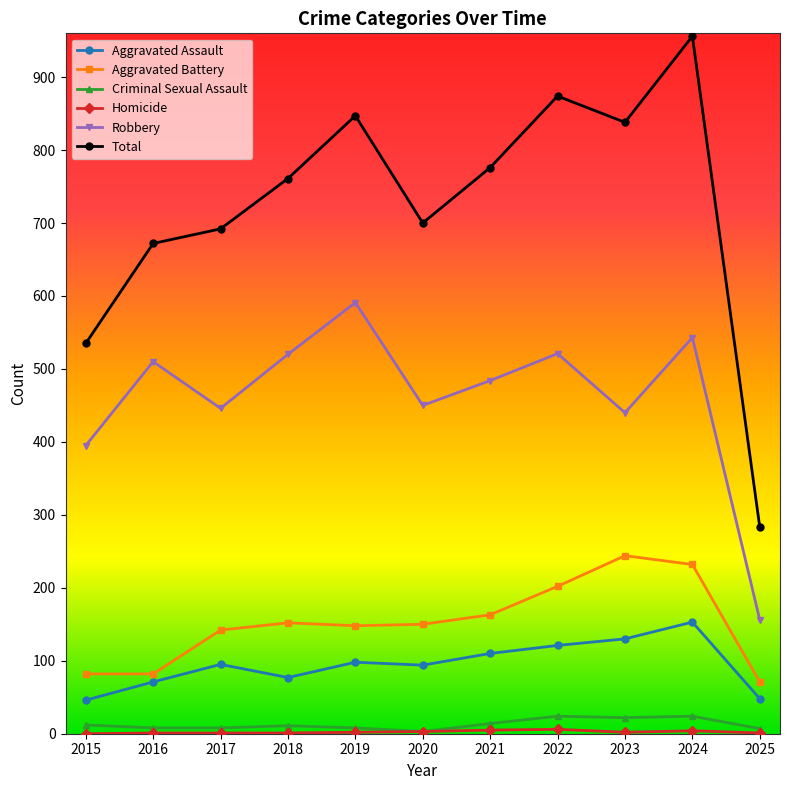

True or false: Aggravated Battery has a value of 71 at 2025.

True